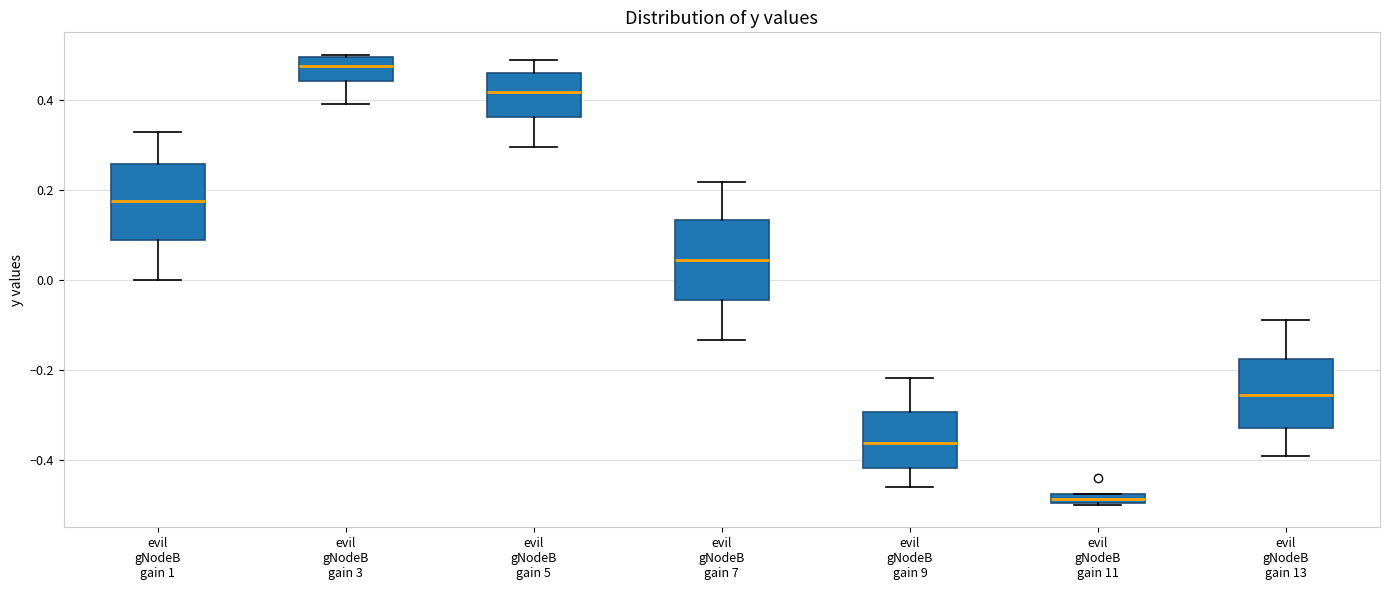

Where does the median line of the box for evil gNodeB gain 5 sit on the y-axis? The values are not printed on the chart, so give them approximately, as read against the axis.

0.42